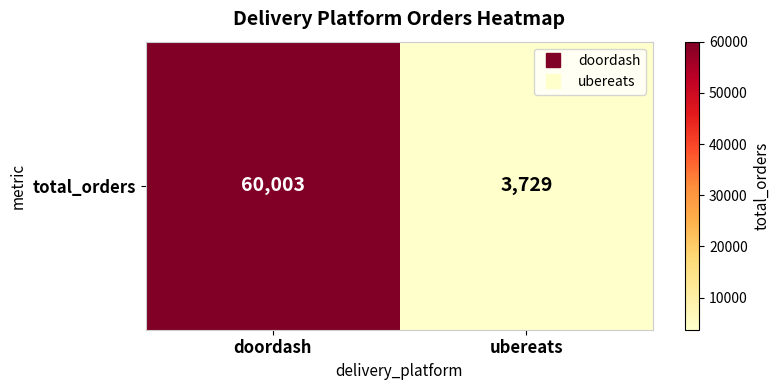

Rank the categories by value from lowest to highest.

ubereats, doordash